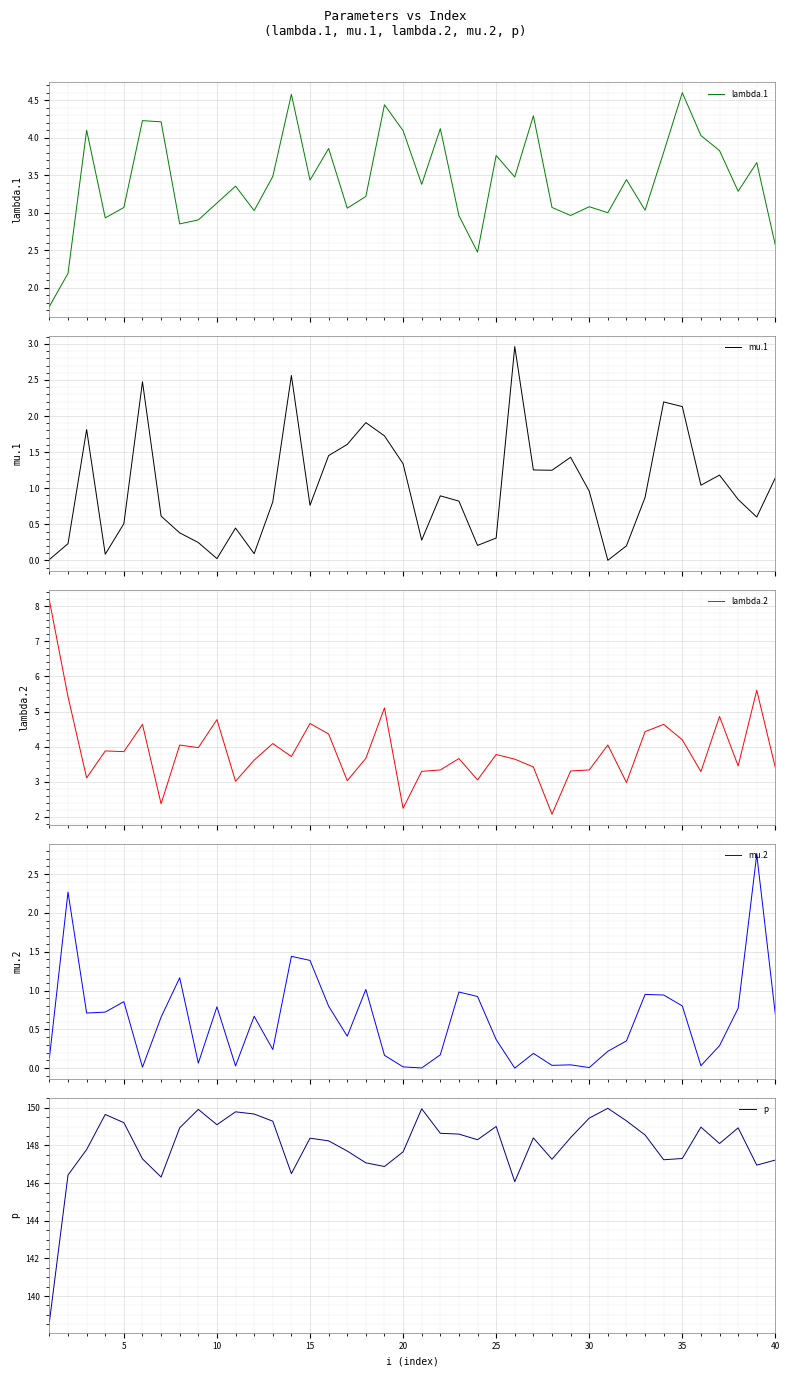

What is the minimum value for lambda.2?

2.1